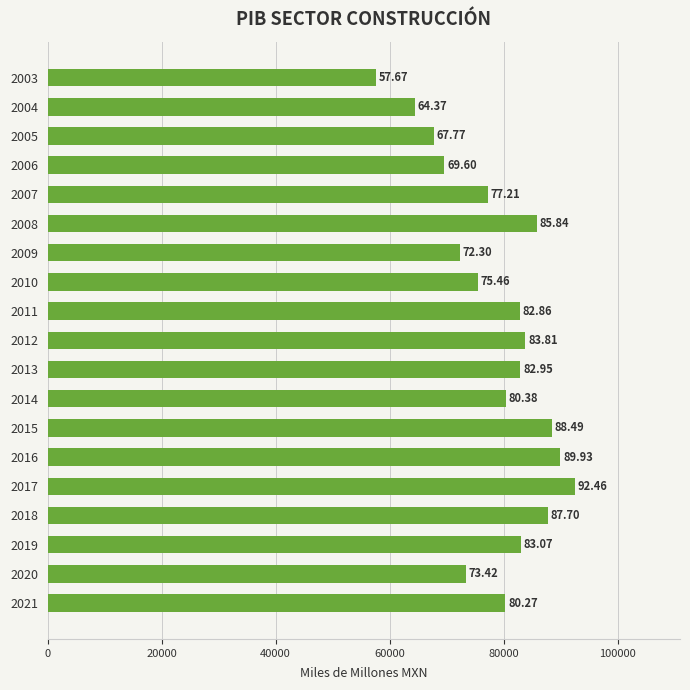

How many bars are there in total?

19